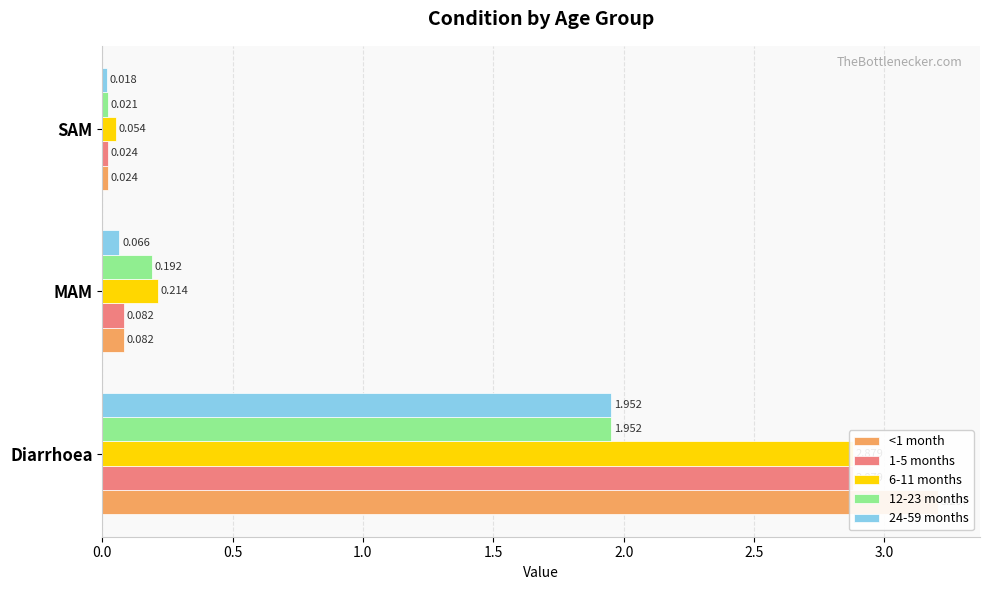

What is the total value across all series at Diarrhoea?

12.9